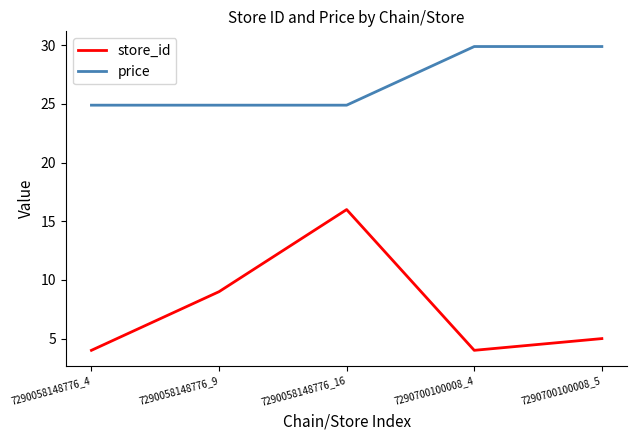

Reading left to right, what are all the values shown in this chart?

store_id: 4.0	9.0	16.0	4.0	5.0
price: 24.9	24.9	24.9	29.9	29.9